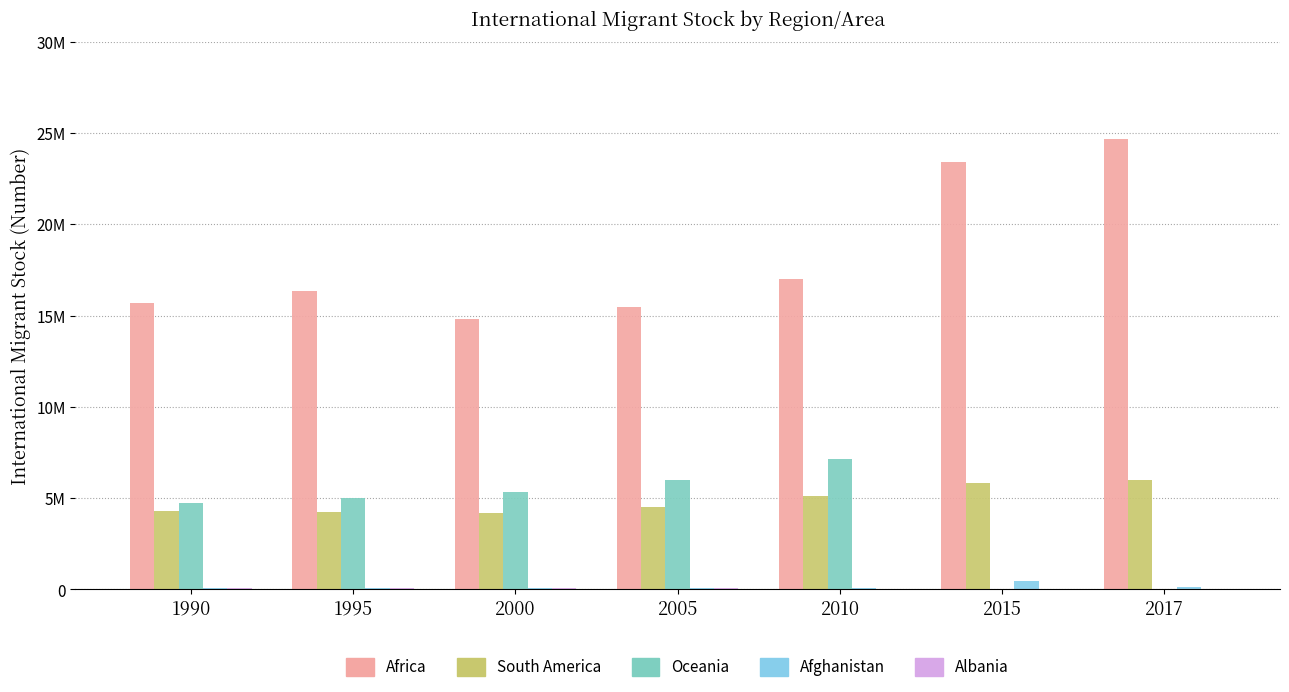

What is the difference between the second highest and second lowest values in the Albania series?

18870